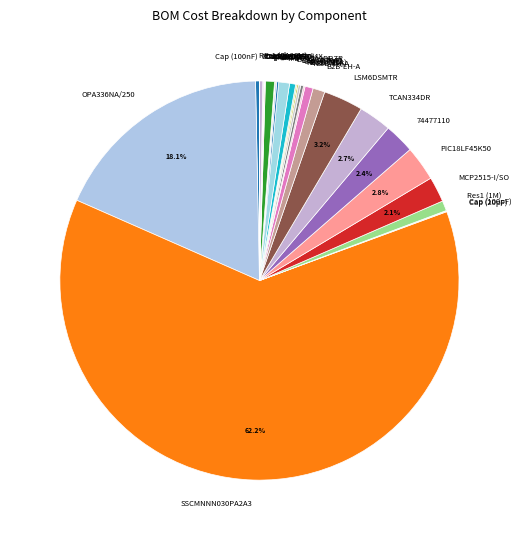

Is there any slice that represents more than half of the pie?

Yes